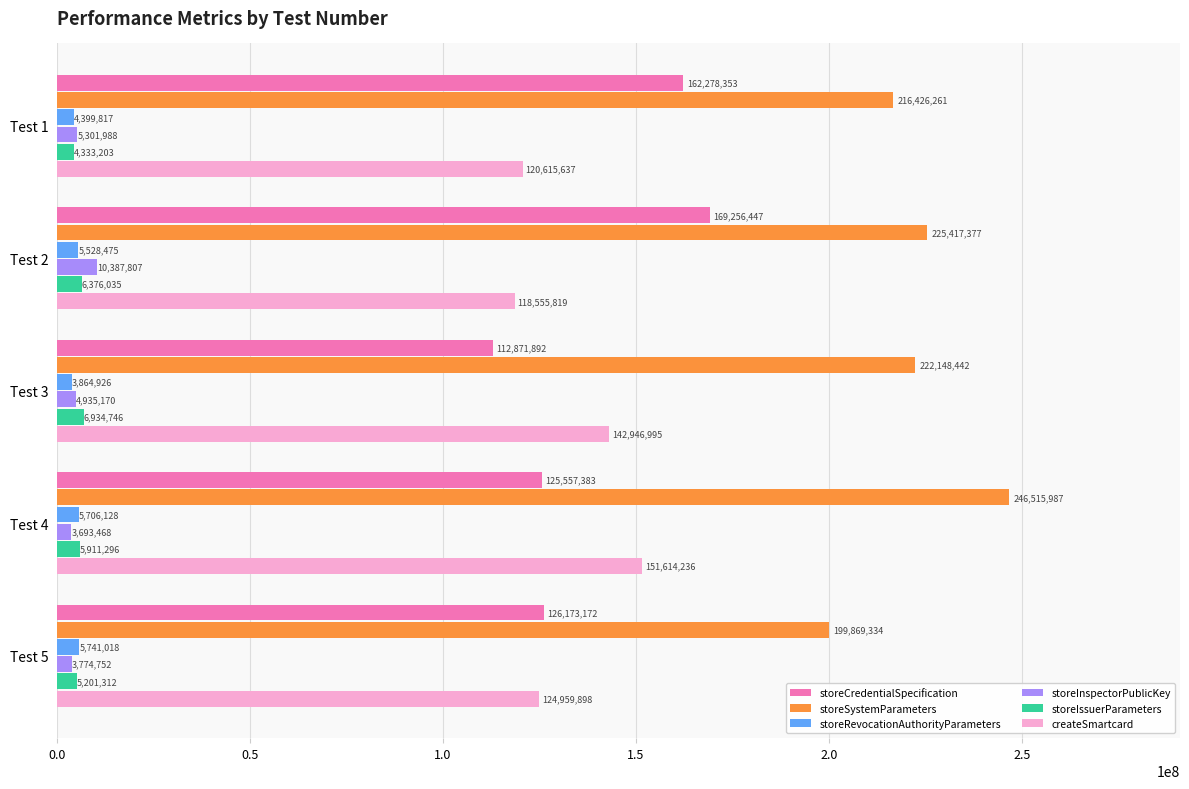

What is the total value across all series at Test 4?

538998498